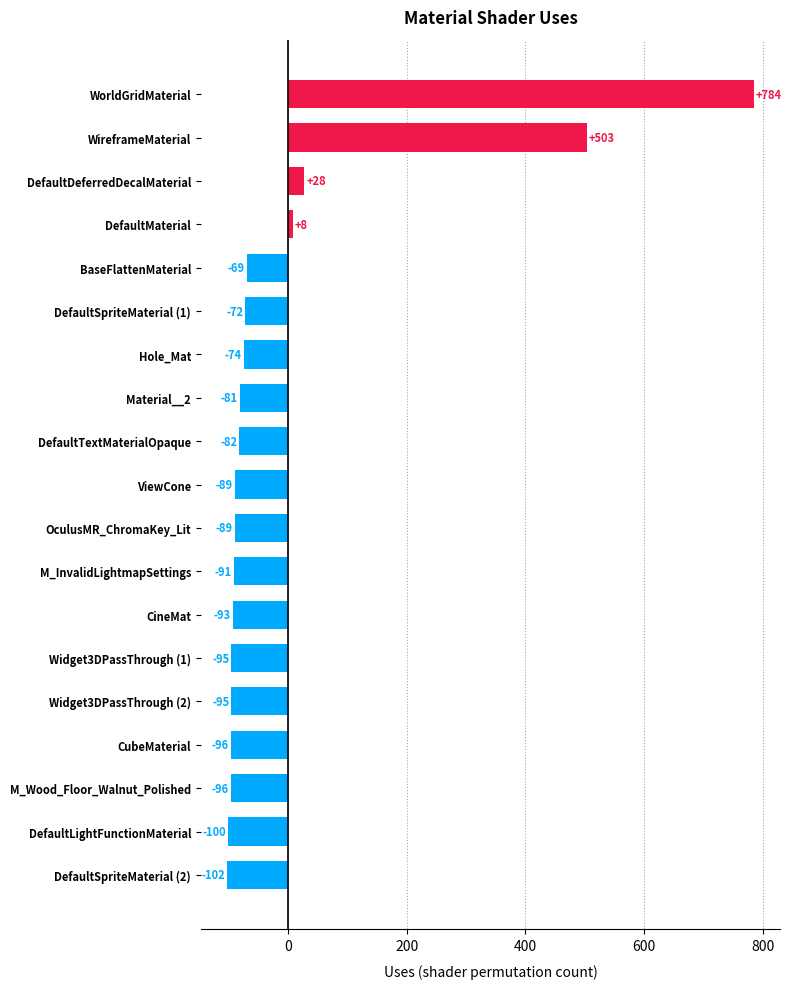

Is it true that the value at DefaultTextMaterialOpaque is -81.9?

True